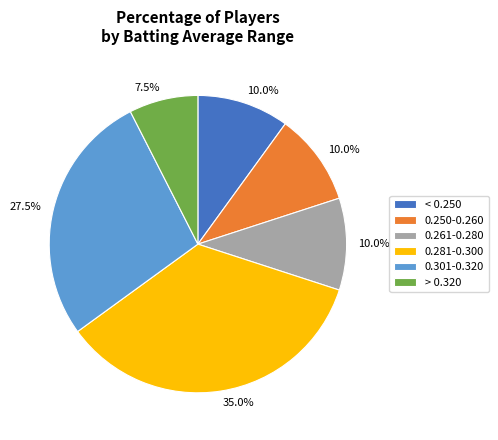

How many slices are in this pie chart?

6